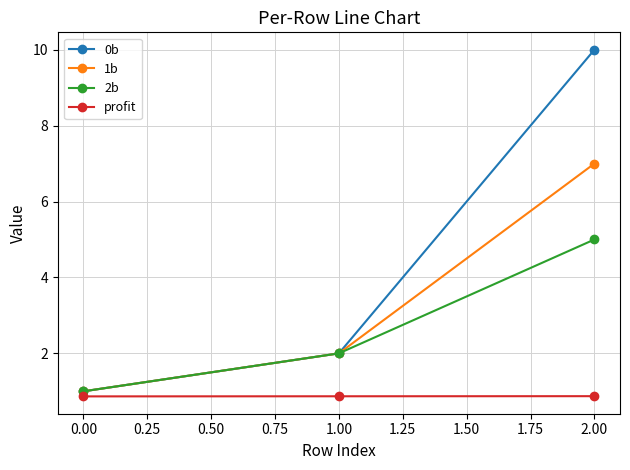

Which series has the largest range (max minus min)?

0b